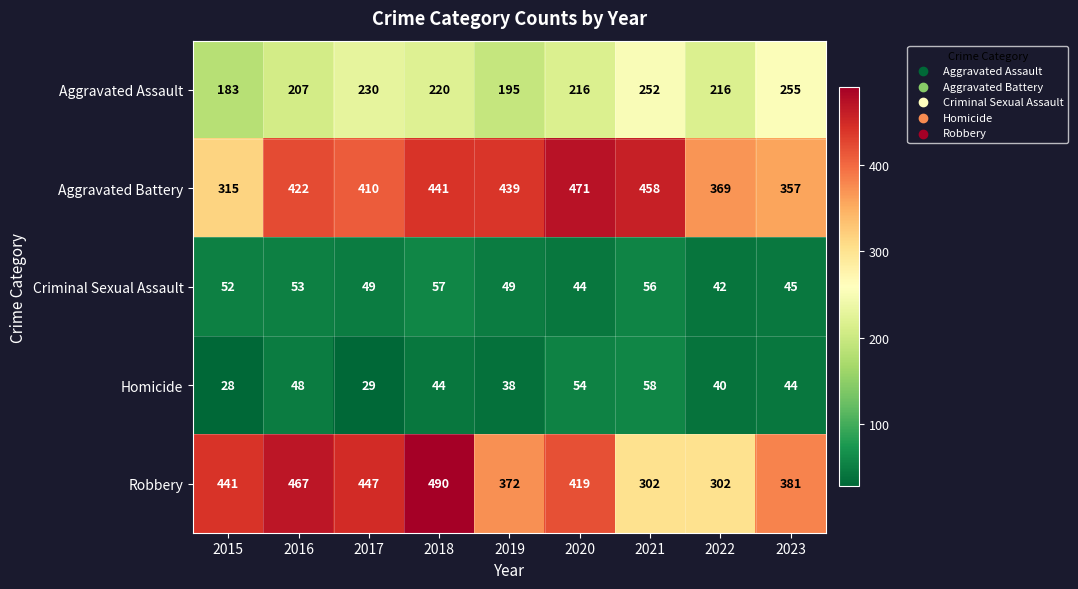

What is the lowest value of the Homicide series?

28